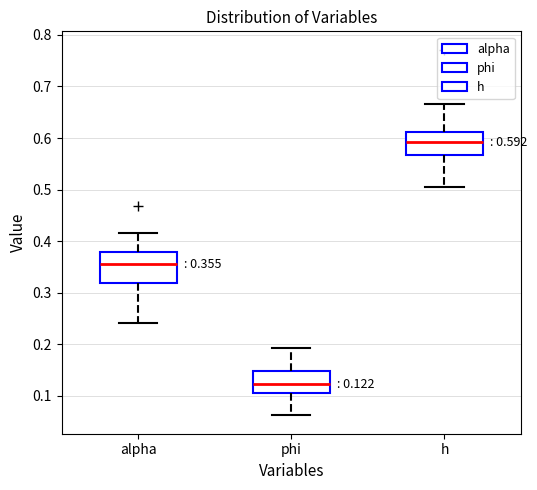

Comparing the boxes themselves (not the whiskers), which one is the tallest?

alpha